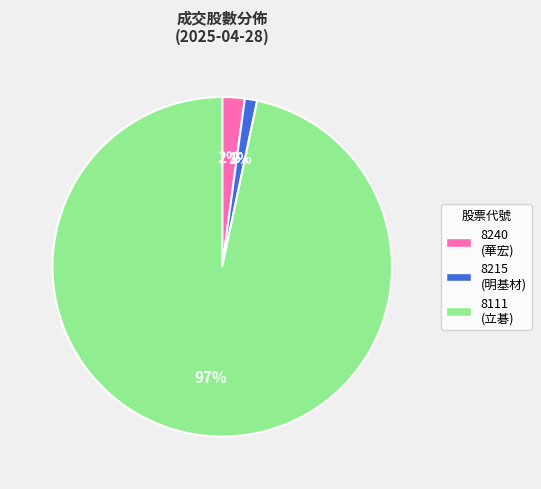

The 8240 (華宏) slice represents 2% of the pie. True or false?

True